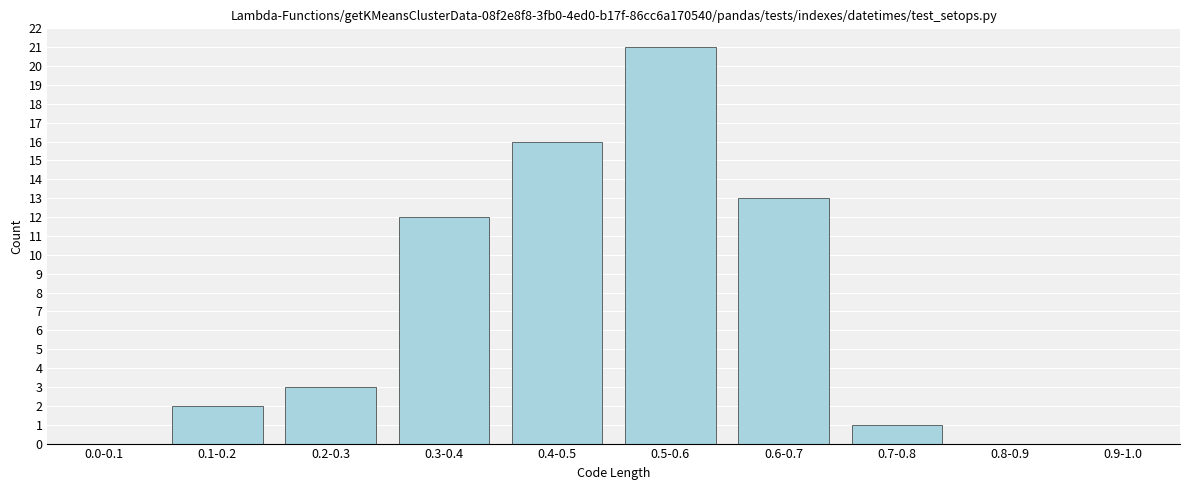

Reading left to right, extract all data points from this chart.

0.0-0.1=0	0.1-0.2=2	0.2-0.3=3	0.3-0.4=12	0.4-0.5=16	0.5-0.6=21	0.6-0.7=13	0.7-0.8=1	0.8-0.9=0	0.9-1.0=0